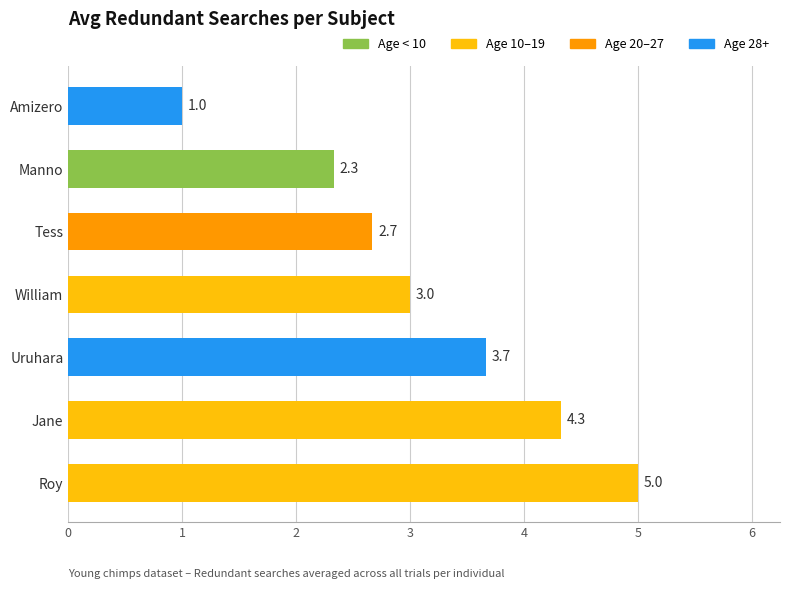

What is the greatest value displayed?

5.0